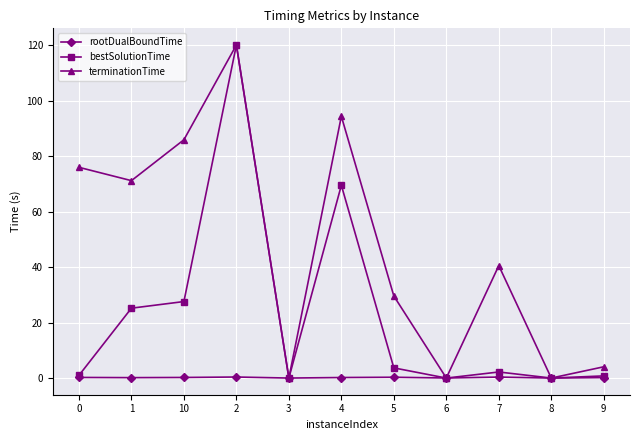

Is it true that rootDualBoundTime equals 0.0 at 3?

True